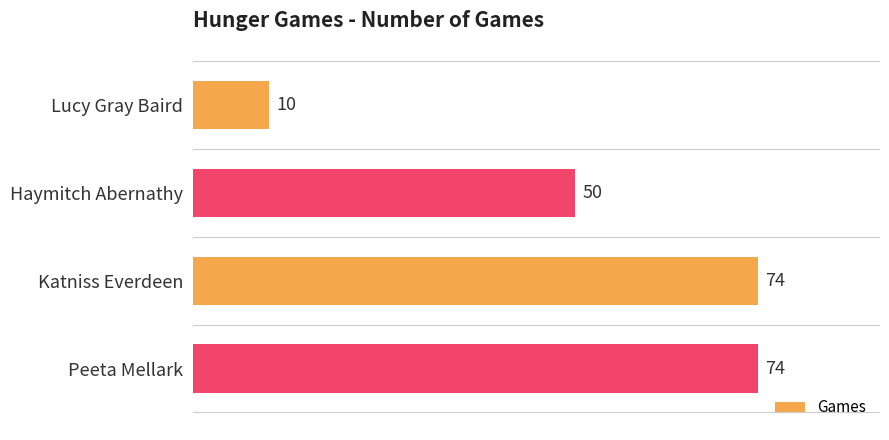

What is the ratio of the value at Peeta Mellark to the value at Lucy Gray Baird?

7.4